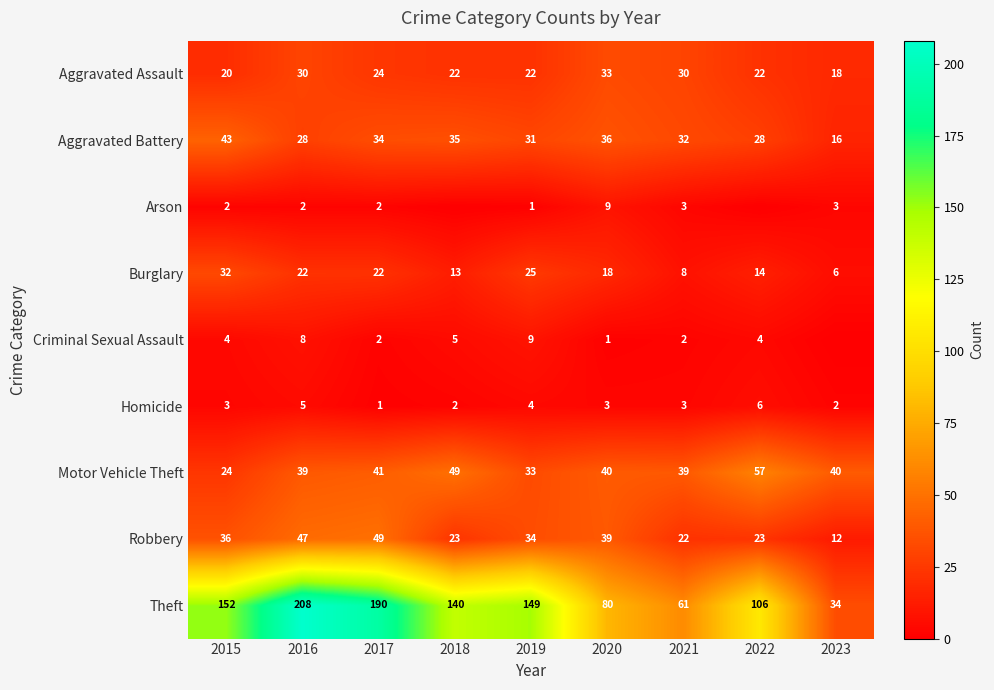

Is it true that Criminal Sexual Assault equals 5 at 2018?

True